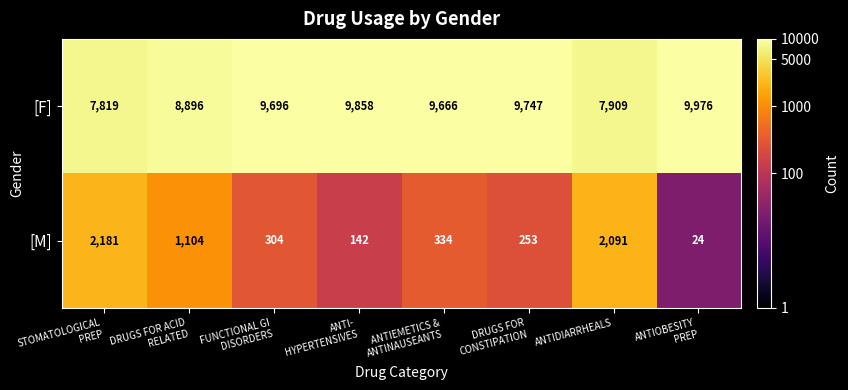

Count the number of data series in this chart.

2